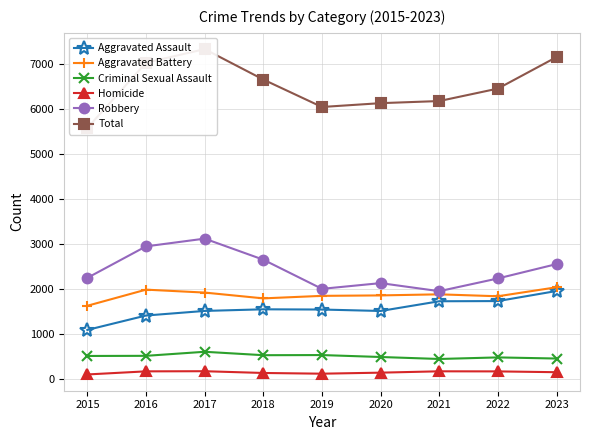

What is the minimum value for Criminal Sexual Assault?

445